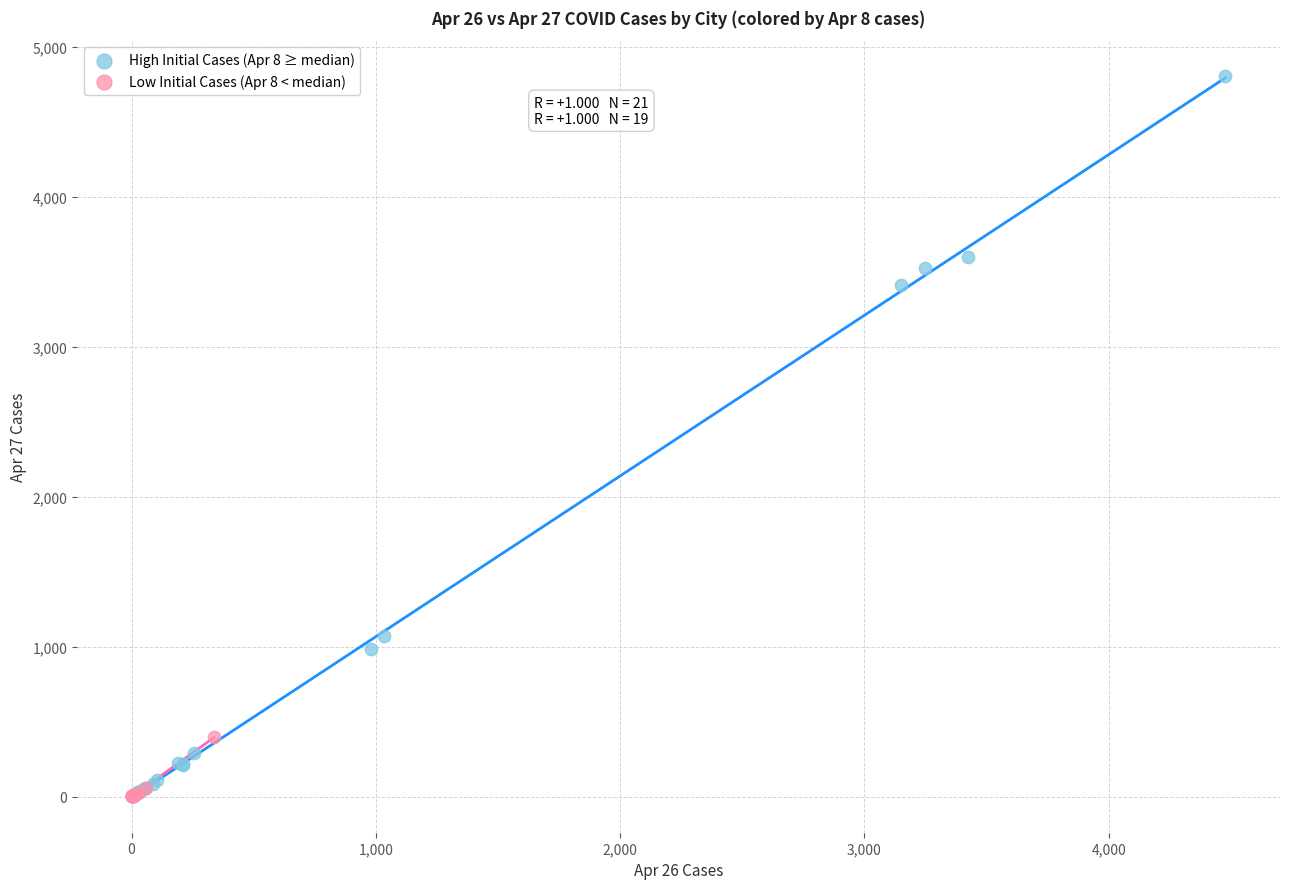

Which series reaches the maximum Y coordinate?

High Initial Cases (Apr 8 ≥ median)